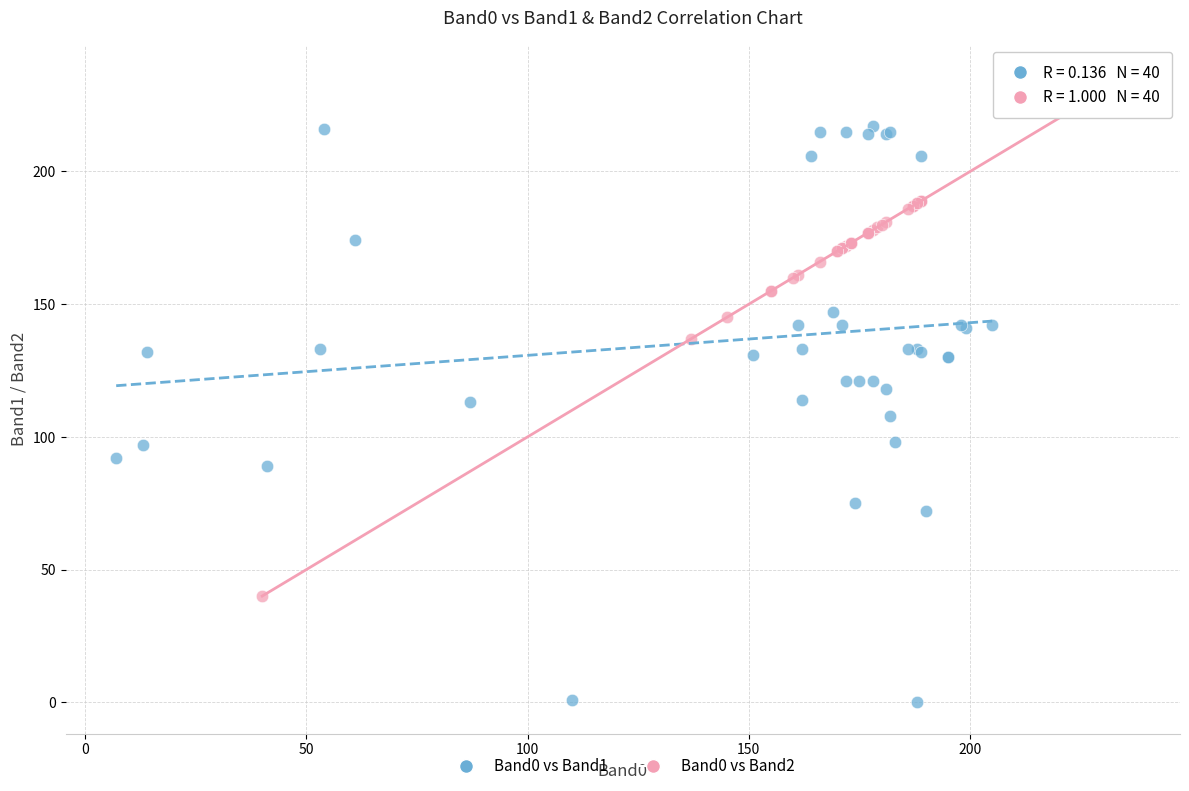

Which series contains the highest Y value?

Band0 vs Band2